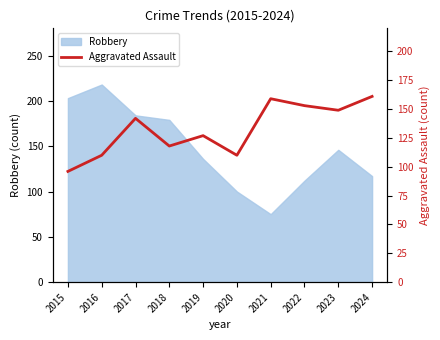

True or false: Robbery has a value of 31 at 2023.

False